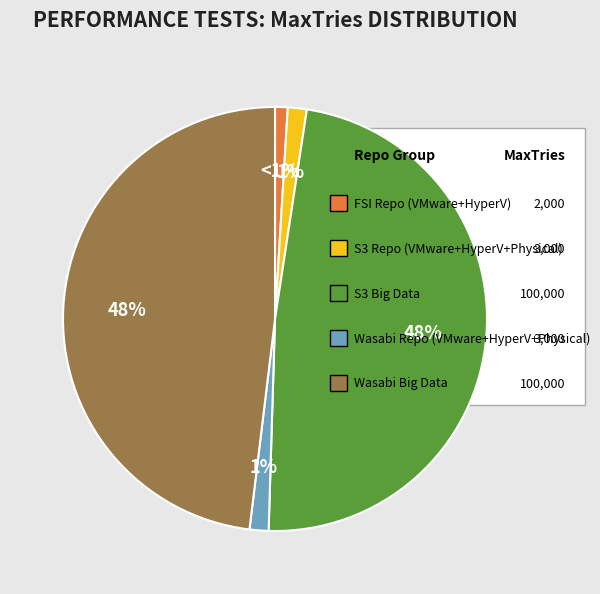

Does any single category account for the majority?

No